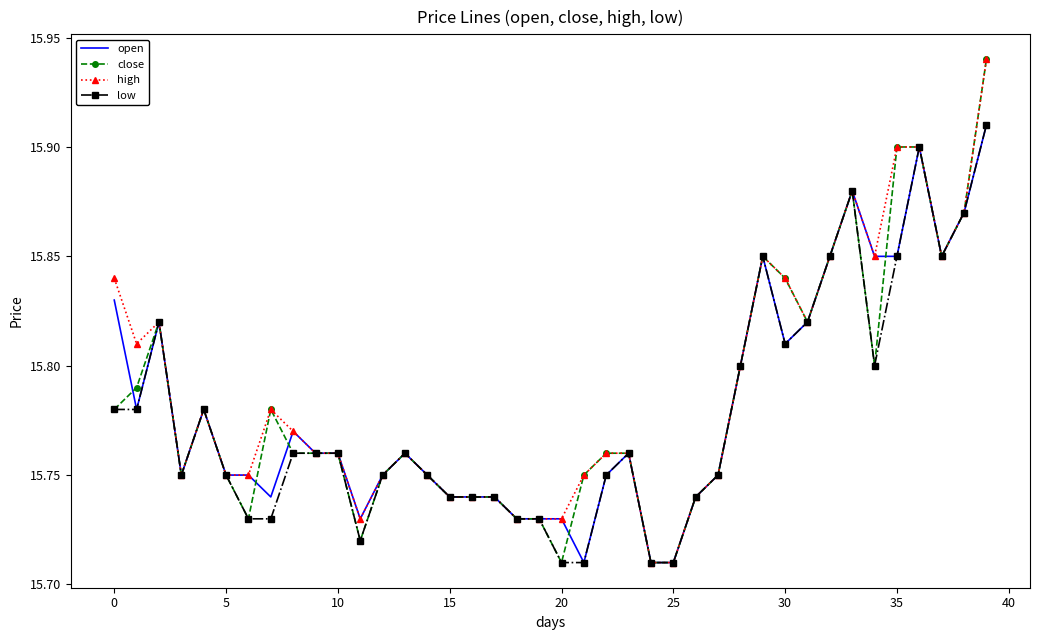

At which label does low reach its peak?

39